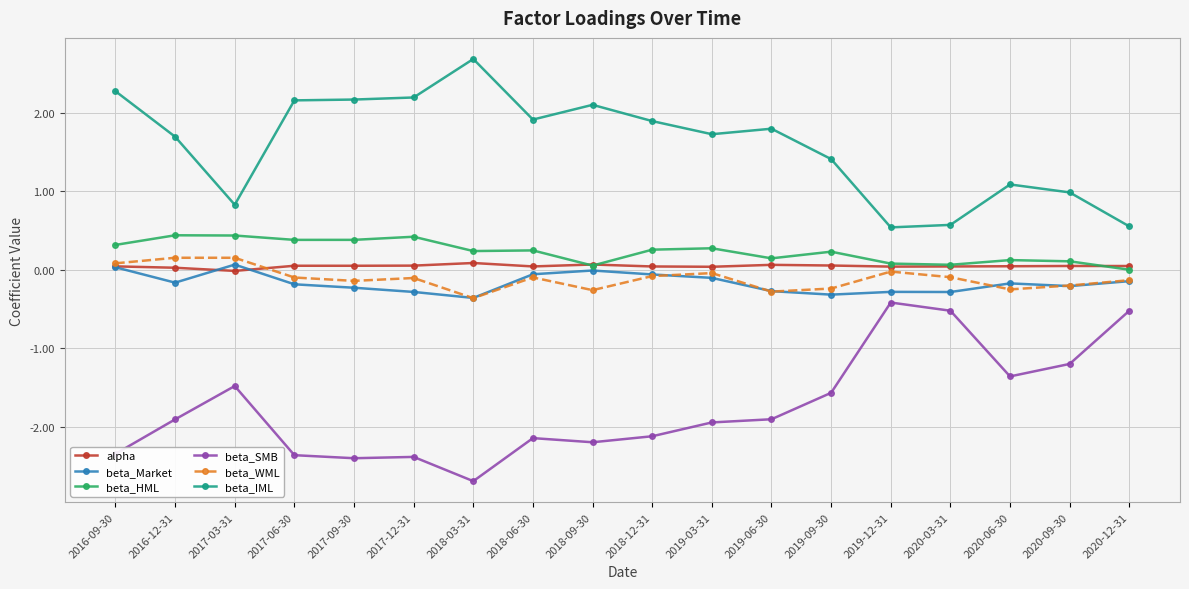

True or false: beta_SMB and beta_WML intersect in this chart.

False